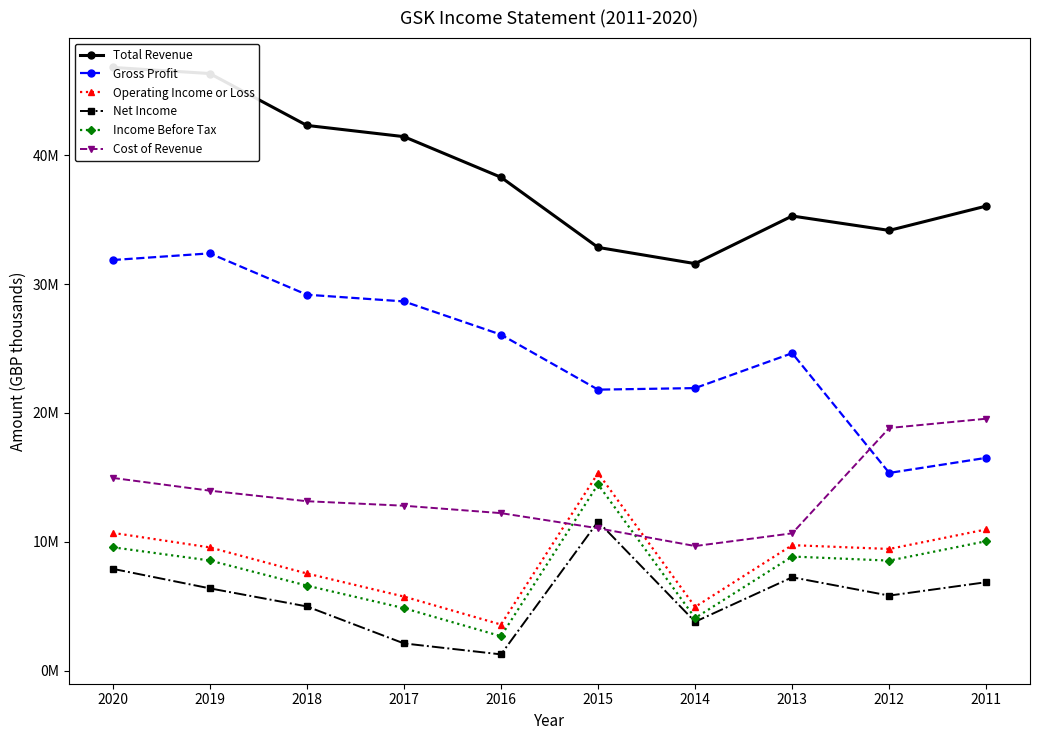

Is the value of Gross Profit at 2013 greater than the value of Cost of Revenue at 2014?

Yes